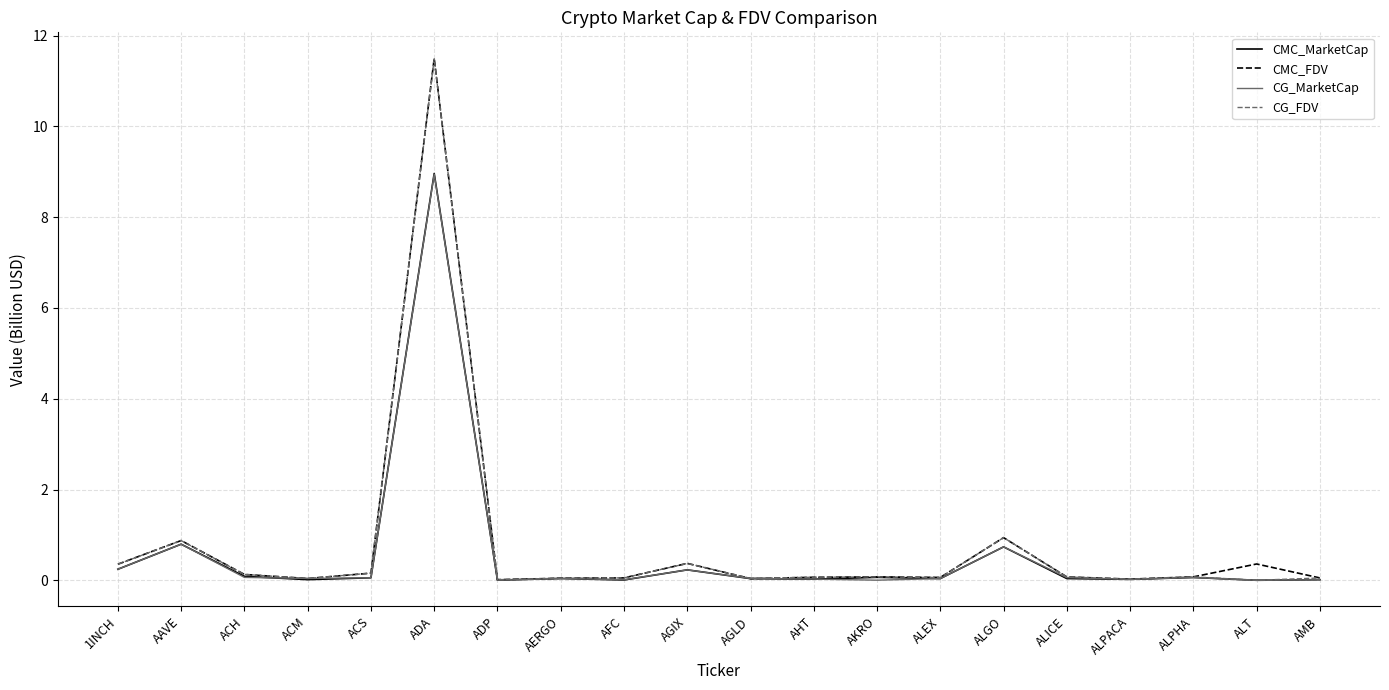

What is the greatest value displayed?

11.5